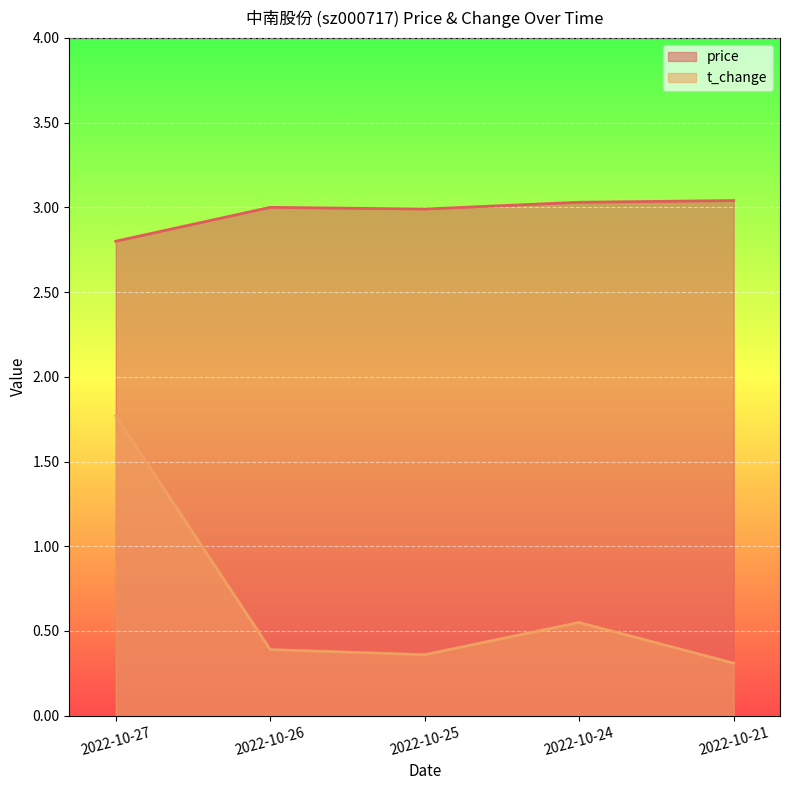

How many lines are shown in the chart?

2